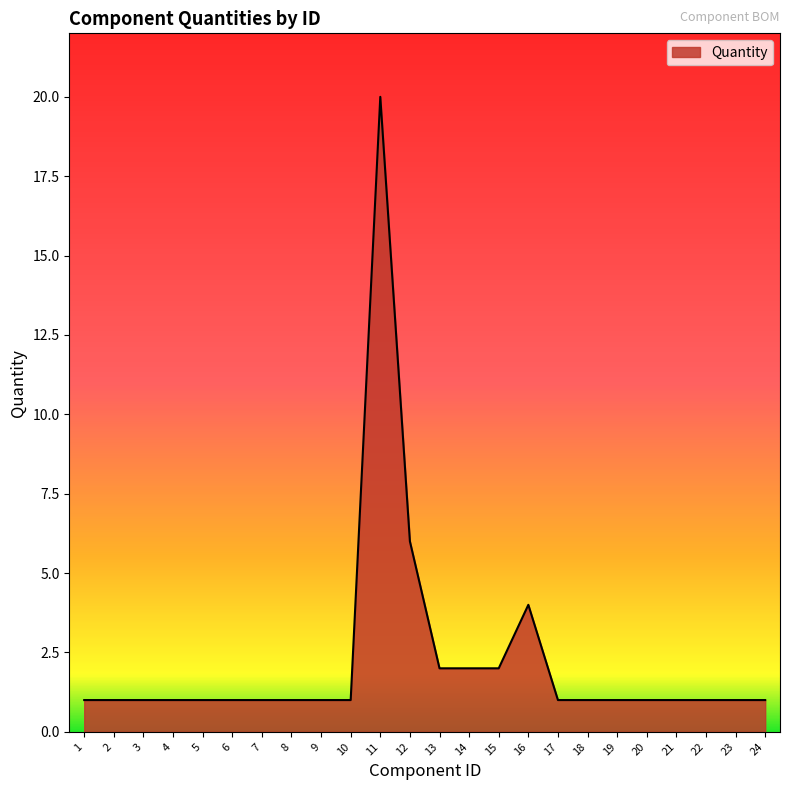

Which label corresponds to the largest value in the chart?

11